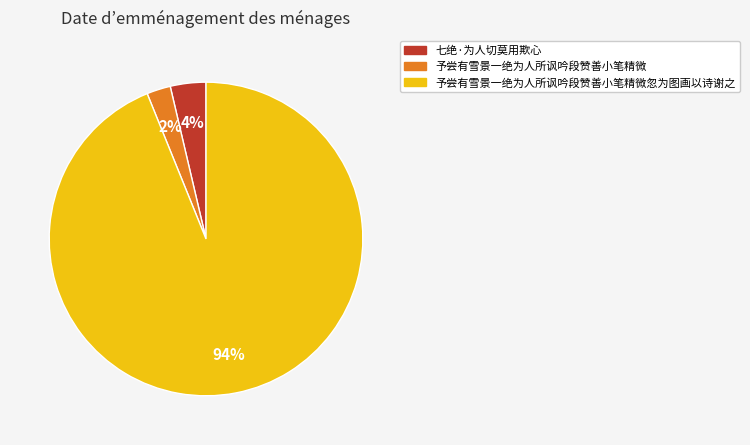

Is there a majority slice in this chart?

Yes